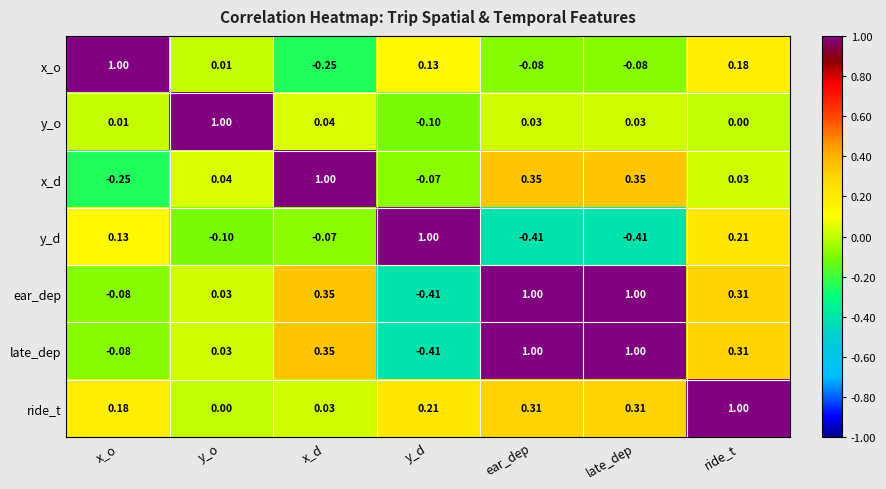

At which label does x_o reach its peak?

x_o